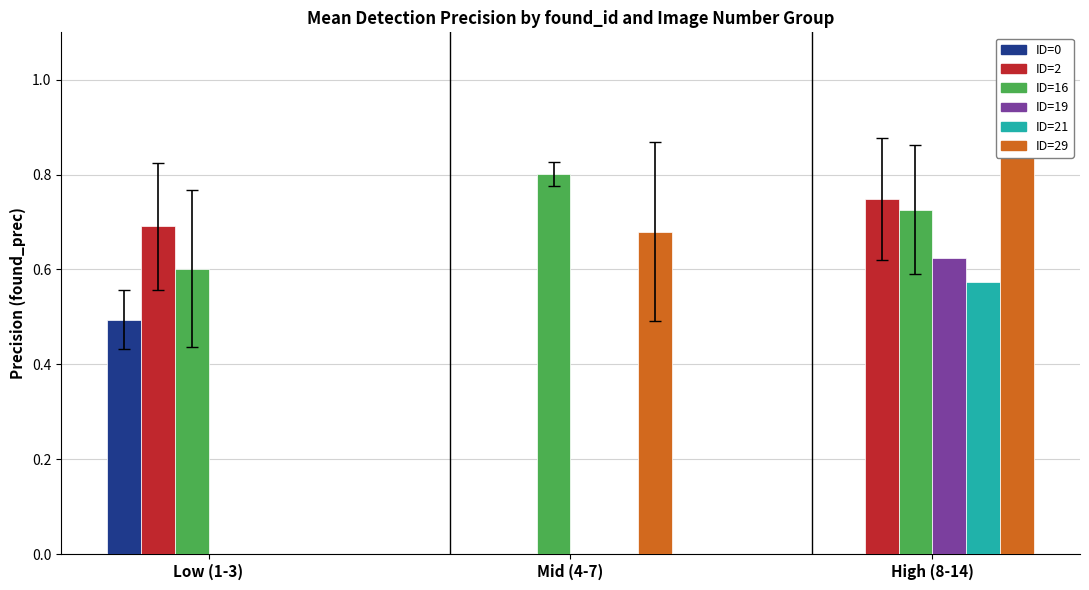

What is the value of the ID=19 bar at the 3rd from the left?

0.6